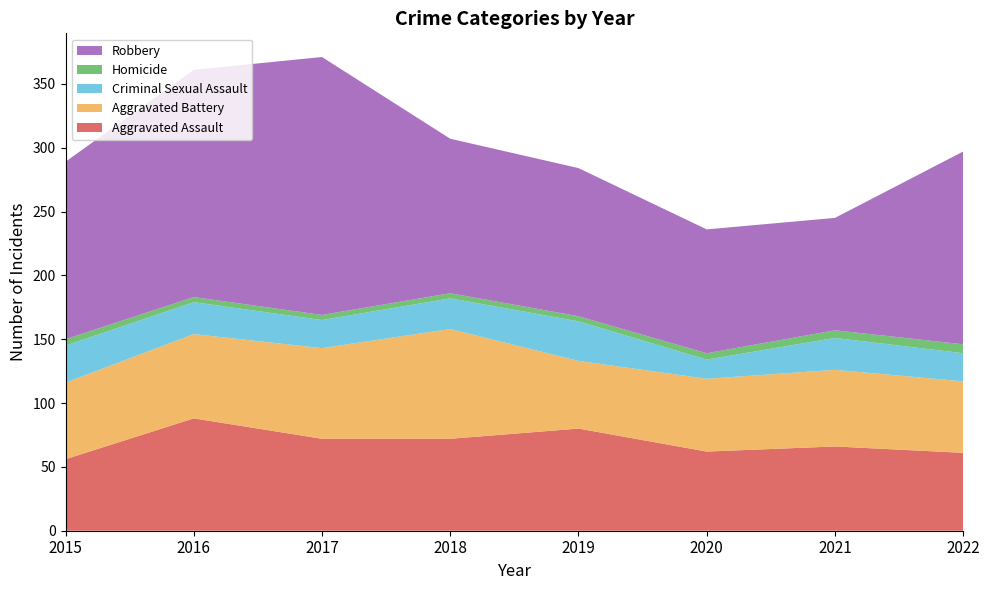

Reading left to right, what are all the values shown in this chart?

Aggravated Assault: 56	88	72	72	80	62	66	61
Aggravated Battery: 60	66	71	86	53	57	60	56
Criminal Sexual Assault: 29	25	22	24	31	15	25	22
Homicide: 5	4	4	4	4	5	6	7
Robbery: 139	178	202	121	116	97	88	151